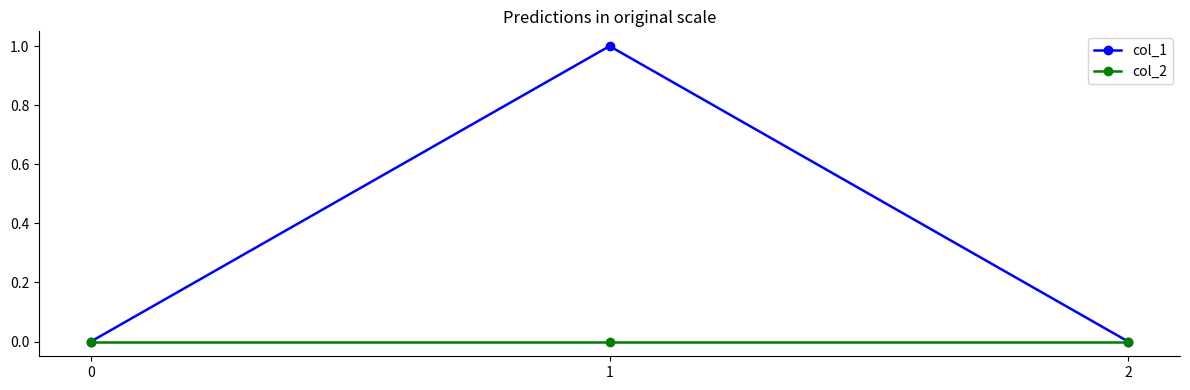

How many data points does each series have?

3